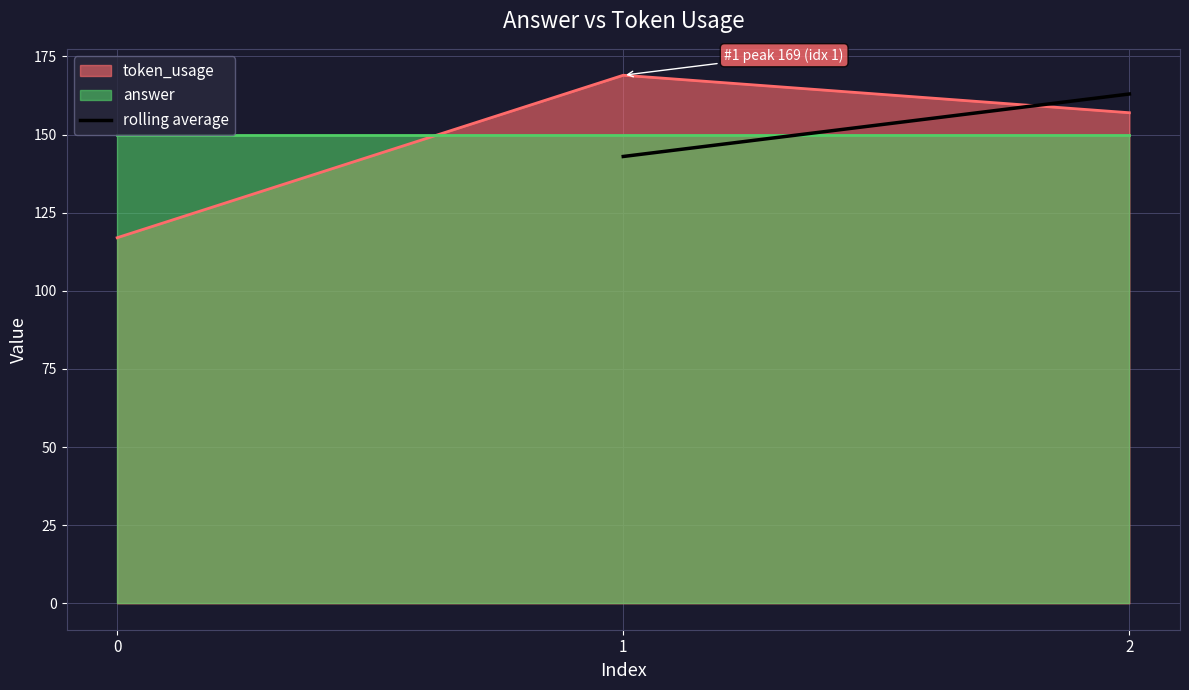

What is the highest value of the token_usage series?

169